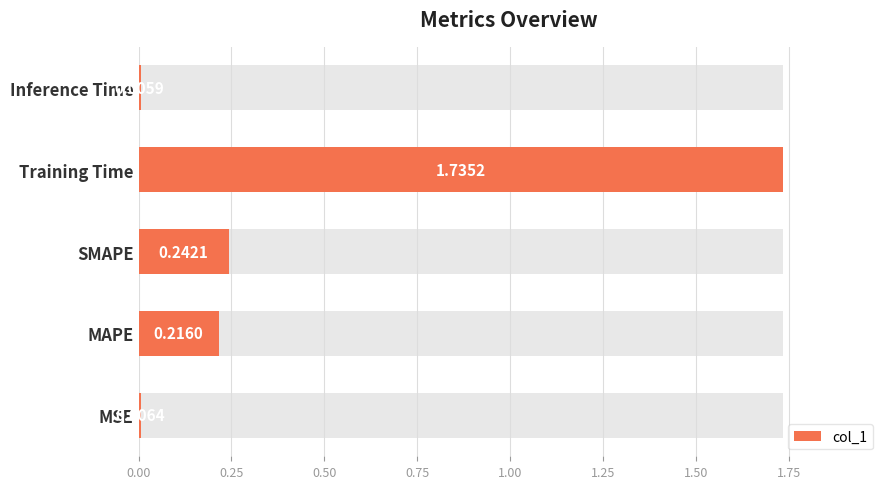

Reading right to left, extract all data points from this chart.

0.0	1.7	0.2	0.2	0.0